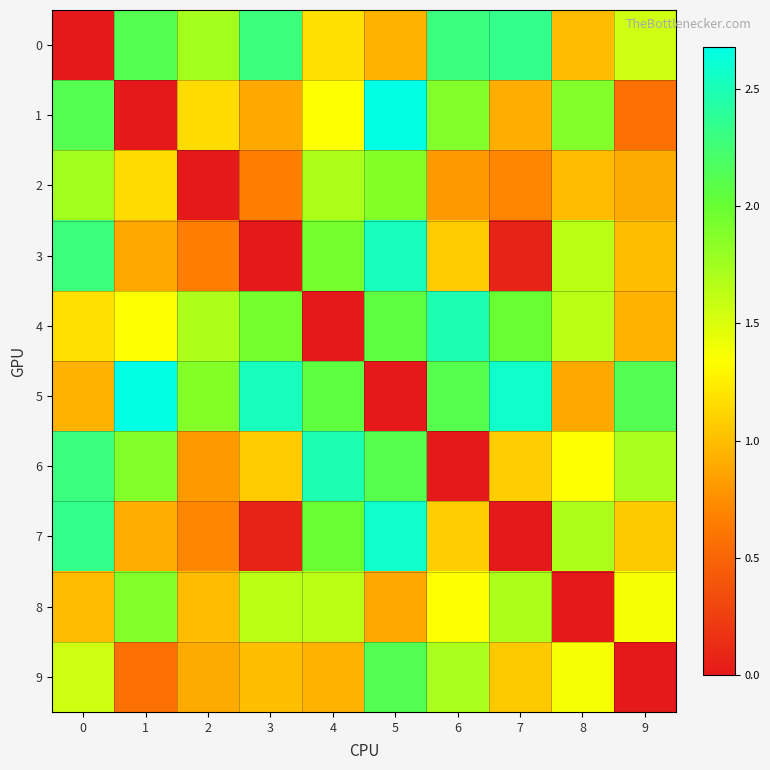

What is the difference between the highest and lowest values at 0?

2.3